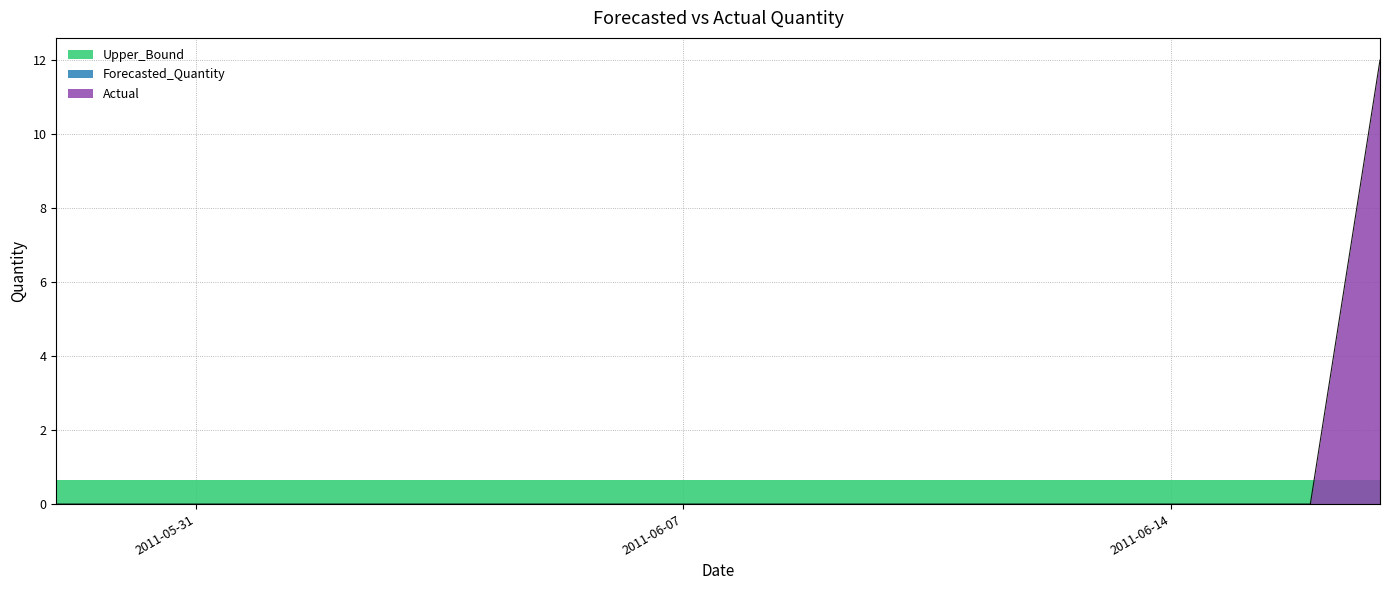

What is the spread (max minus min) of values at 2011-05-29?

0.7